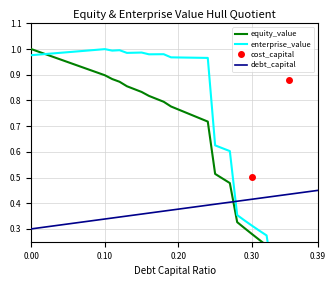

Is it true that debt_capital equals 0.1 at 0.16?

False